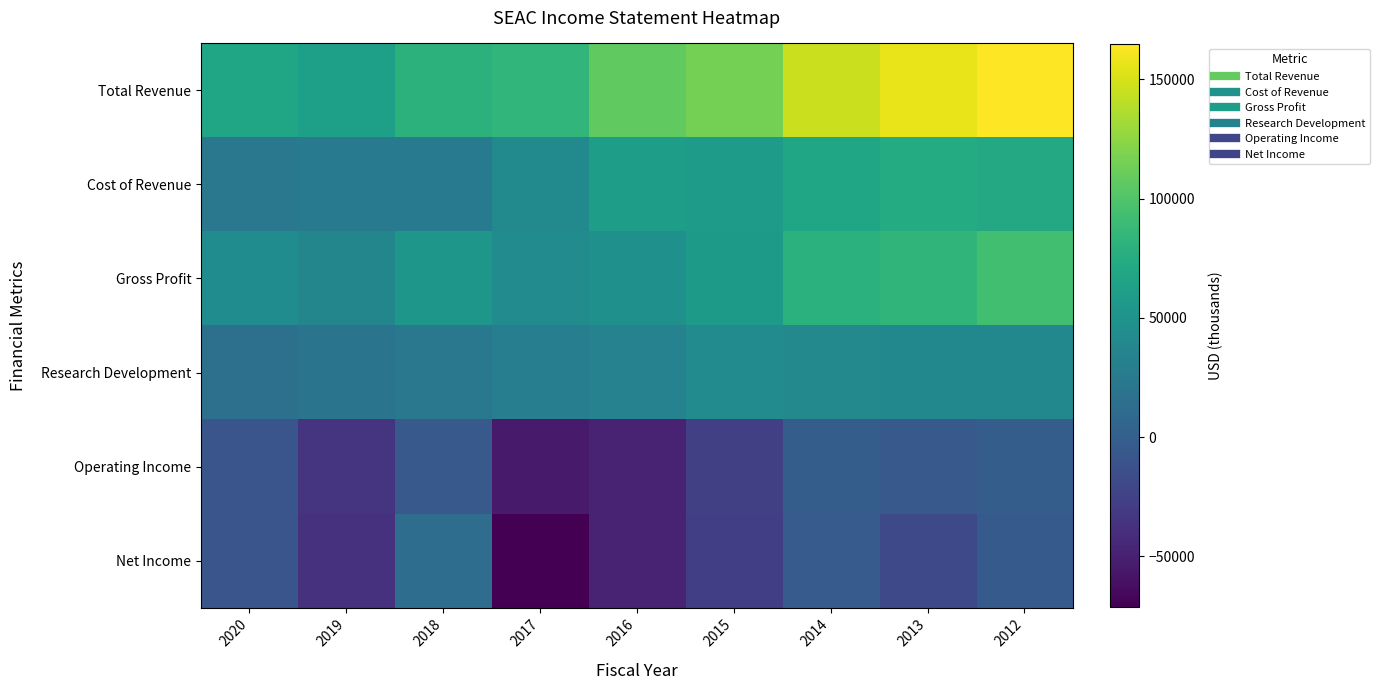

List the series in order of their peak value, highest first.

Total Revenue, Gross Profit, Cost of Revenue, Research Development, Net Income, Operating Income